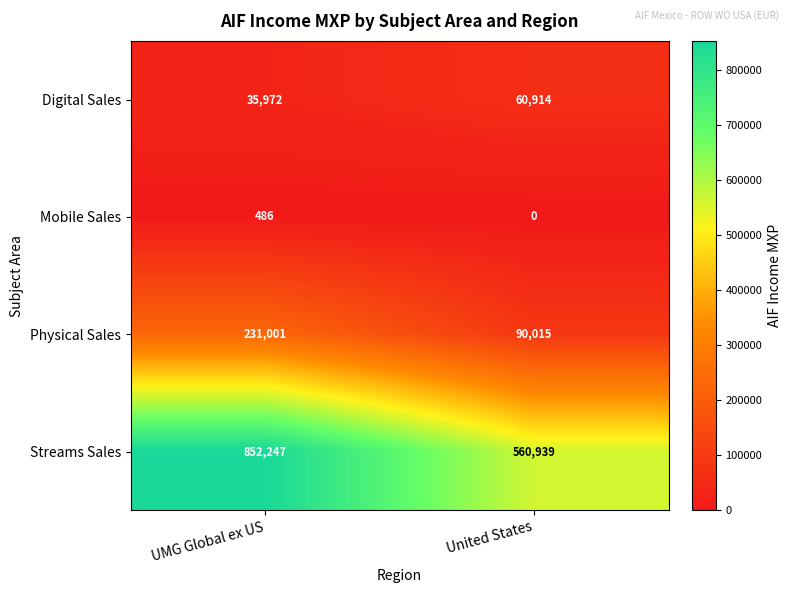

List the series in order of their peak value, lowest first.

Mobile Sales, Digital Sales, Physical Sales, Streams Sales